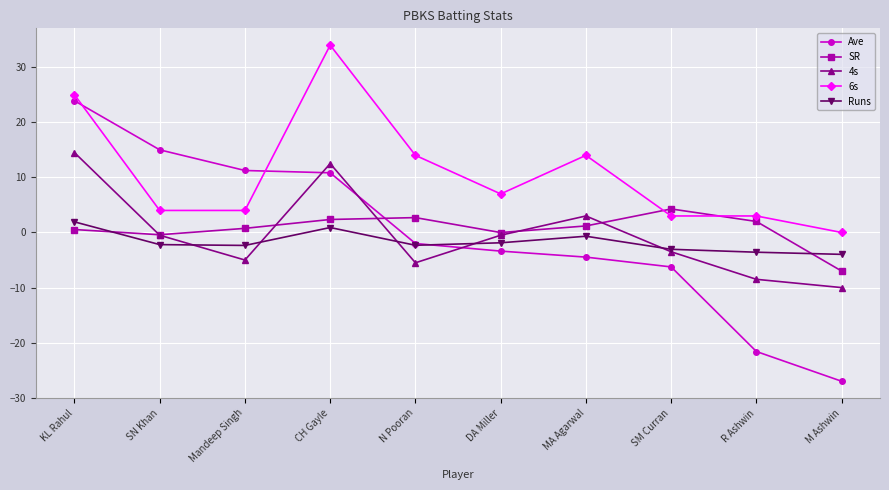

How many series are shown in this chart?

5